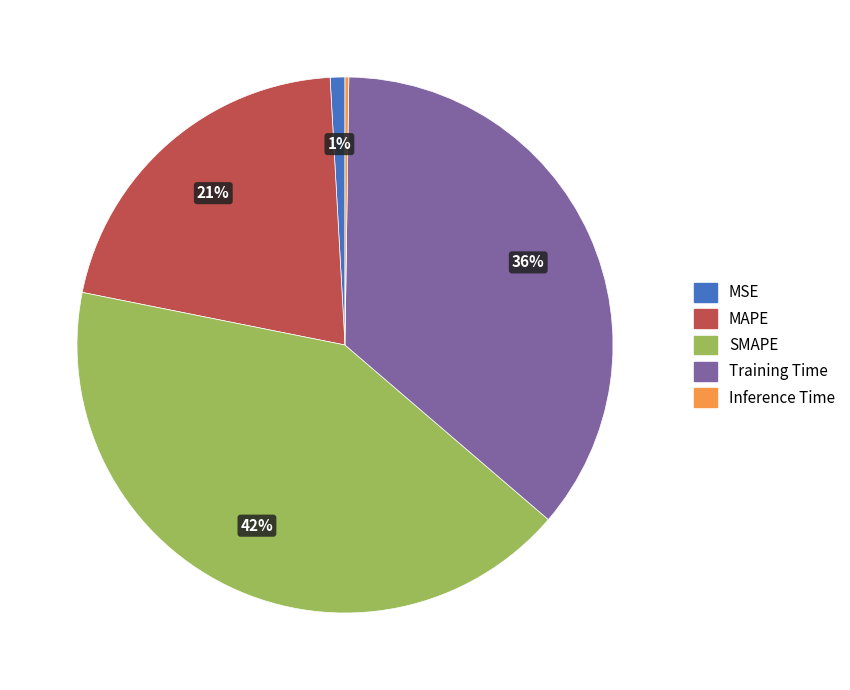

The SMAPE slice represents 42% of the pie. True or false?

True